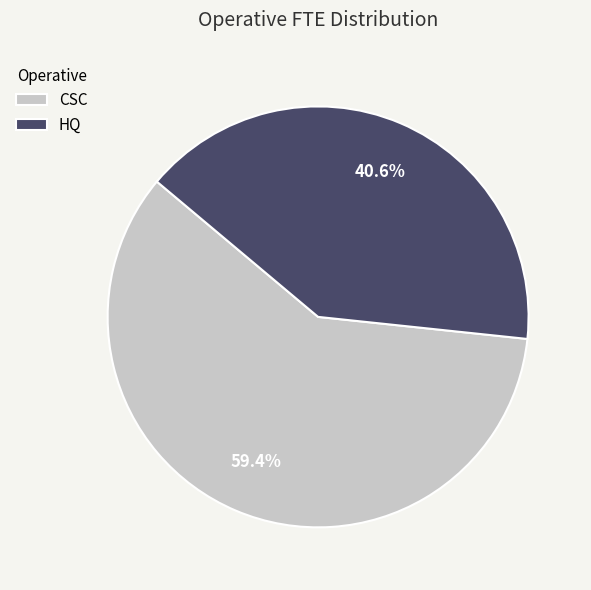

True or false: CSC accounts for 59% of the total.

True